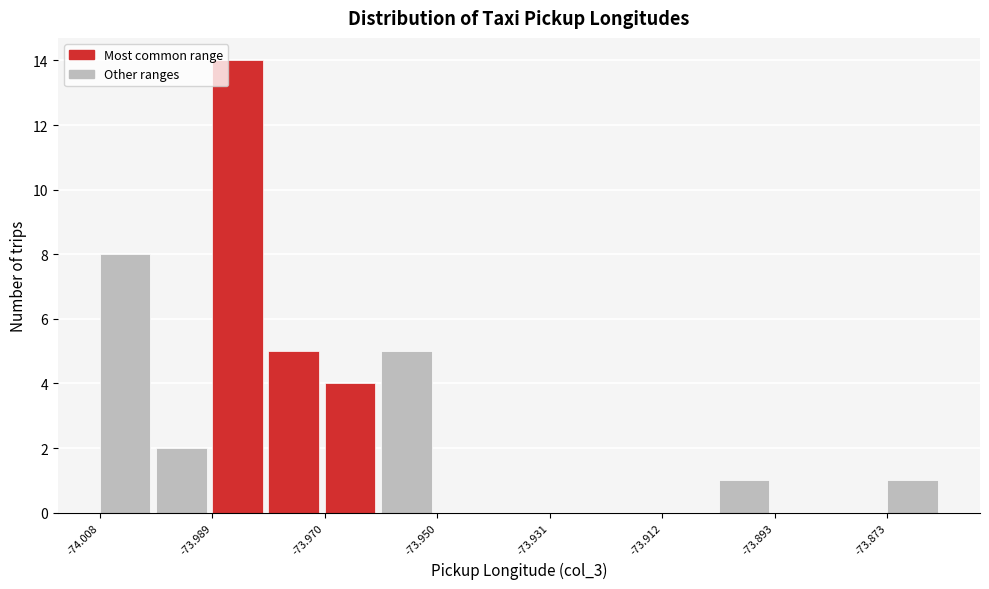

Reading left to right, transcribe this chart: for each bar, give the range it covers on the x-axis and its height. Neither the bar edges nor the heights are printed on the chart, so give them approximately, as read against the axes.

-74.008 to -73.998: 8
-73.998 to -73.988: 2
-73.988 to -73.980: 14
-73.980 to -73.970: 5
-73.970 to -73.960: 4
-73.960 to -73.950: 5
-73.950 to -73.940: 0
-73.940 to -73.932: 0
-73.932 to -73.922: 0
-73.922 to -73.912: 0
-73.912 to -73.902: 0
-73.902 to -73.892: 1
-73.892 to -73.884: 0
-73.884 to -73.874: 0
-73.874 to -73.864: 1